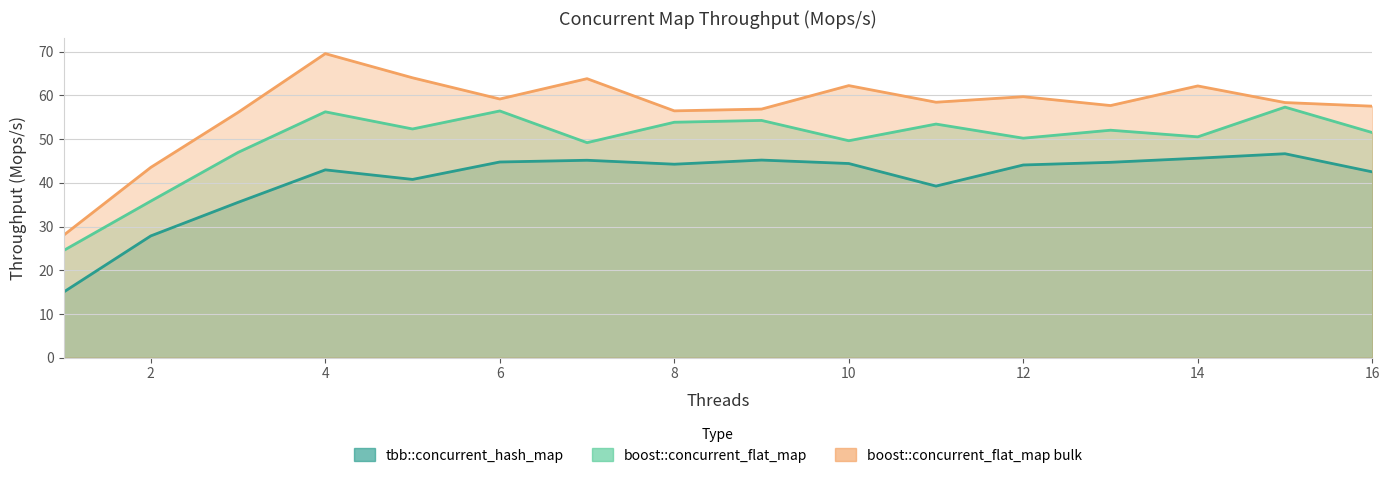

The value of boost::concurrent_flat_map at 14 is 82.0. True or false?

False